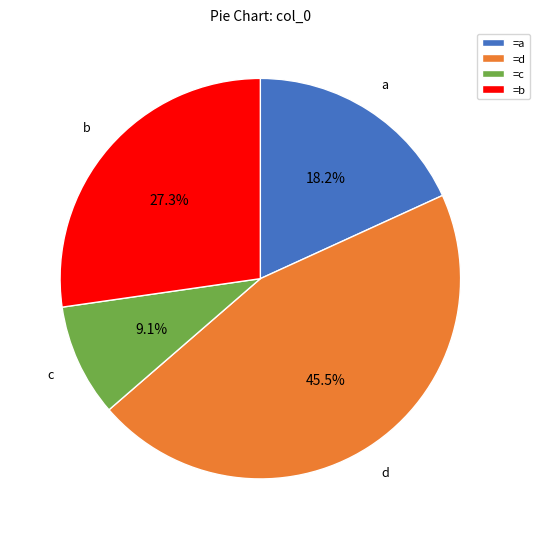

Combined, do c and a account for over 50%?

No